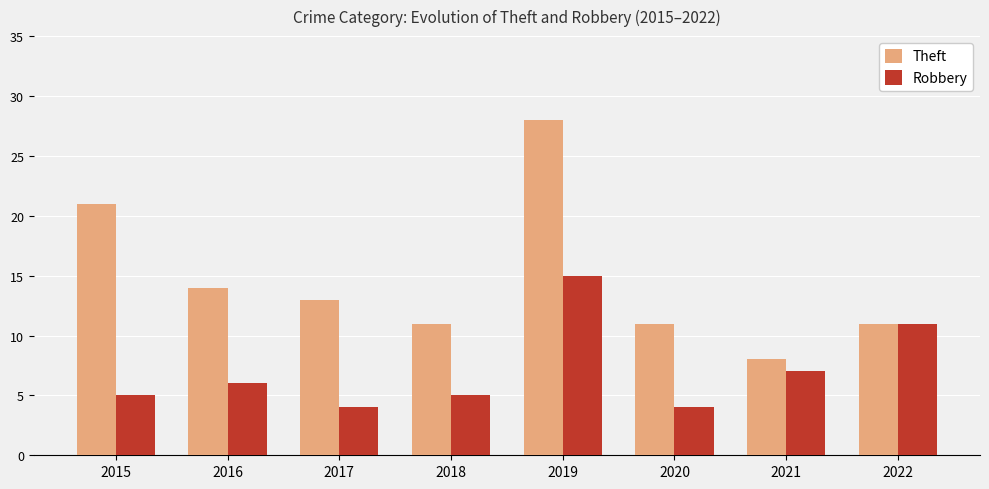

What value does the Theft series have at 2016, to the nearest 10?

10